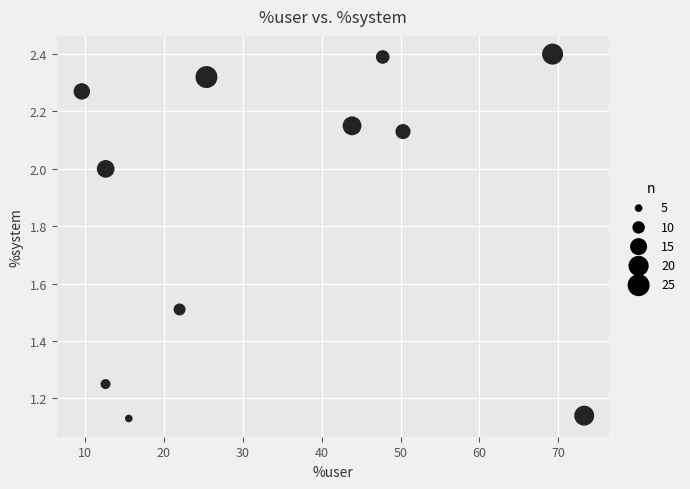

What is the average Y value?

1.9